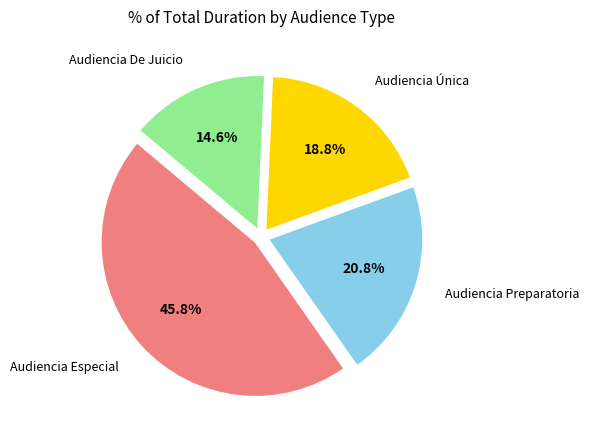

Does any single category account for the majority?

No